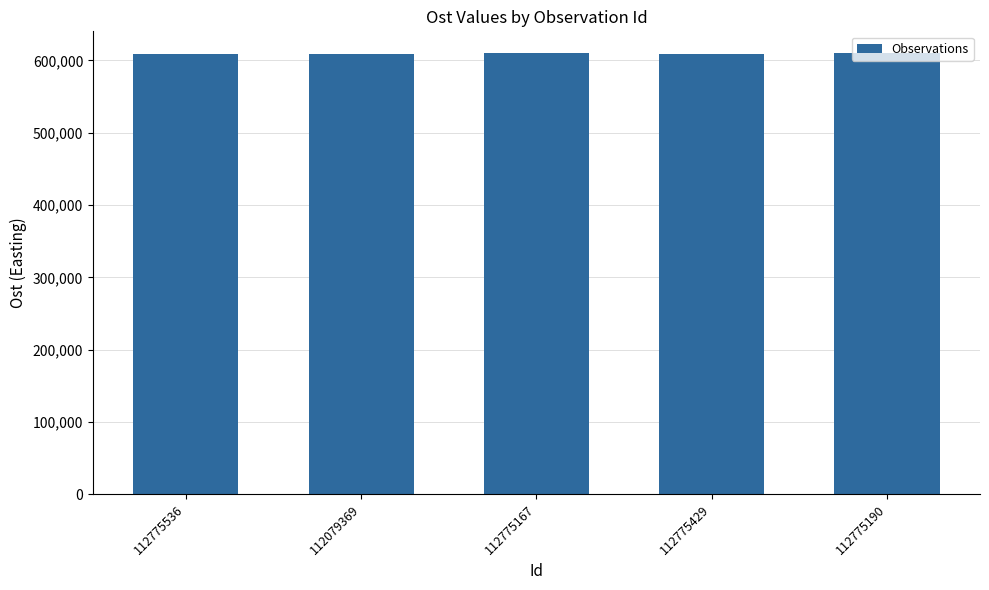

What value does the data have at 112775536?

609565